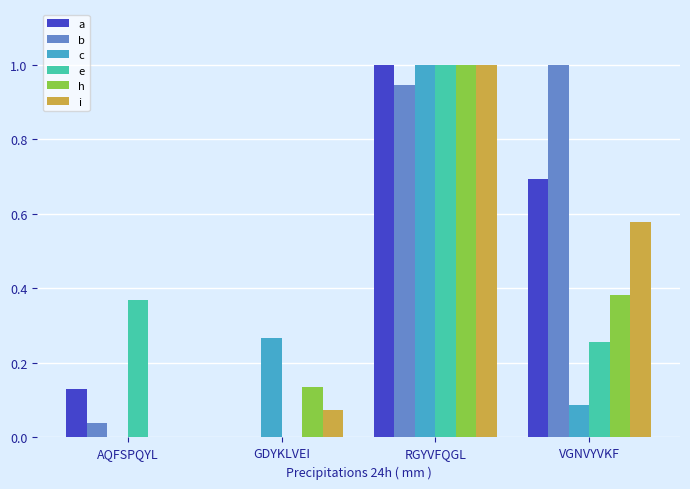

Which series changed the most between RGYVFQGL and VGNVYVKF?

c